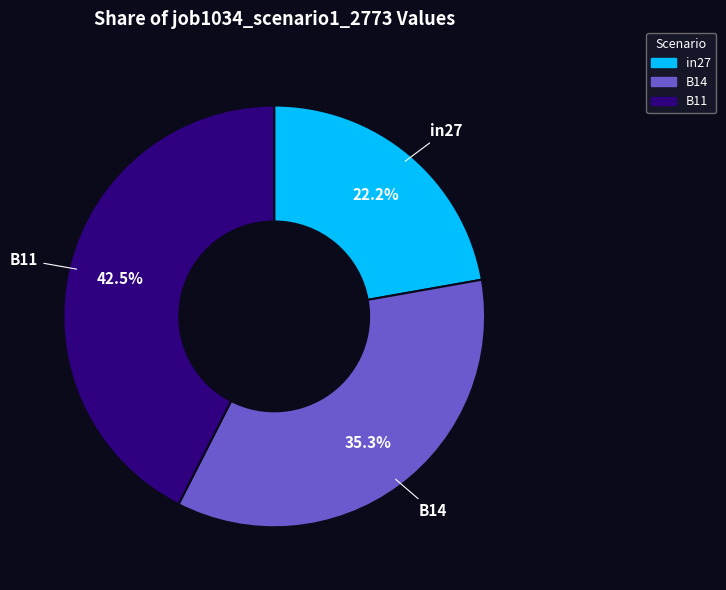

Rank the categories by value from highest to lowest.

B11, B14, in27